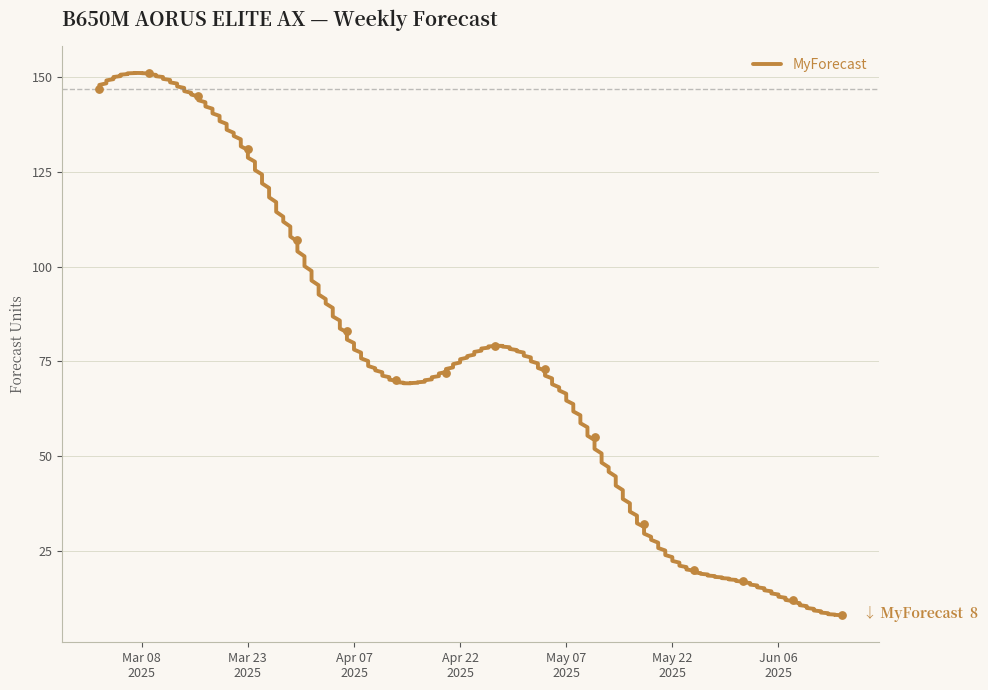

Approximately how many times larger is the value at 2025-03-30 compared to 2025-03-09?

0.7